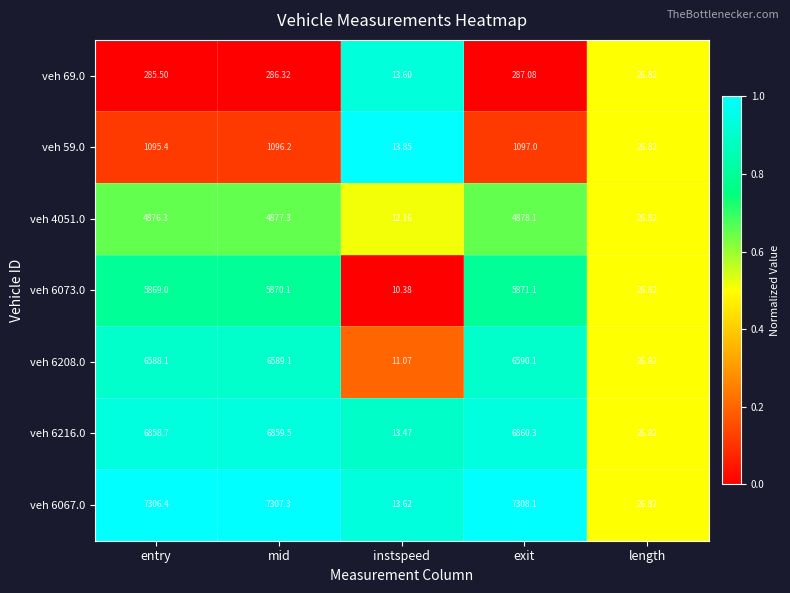

Rank the categories by veh 4051.0 value from lowest to highest.

instspeed, length, entry, mid, exit